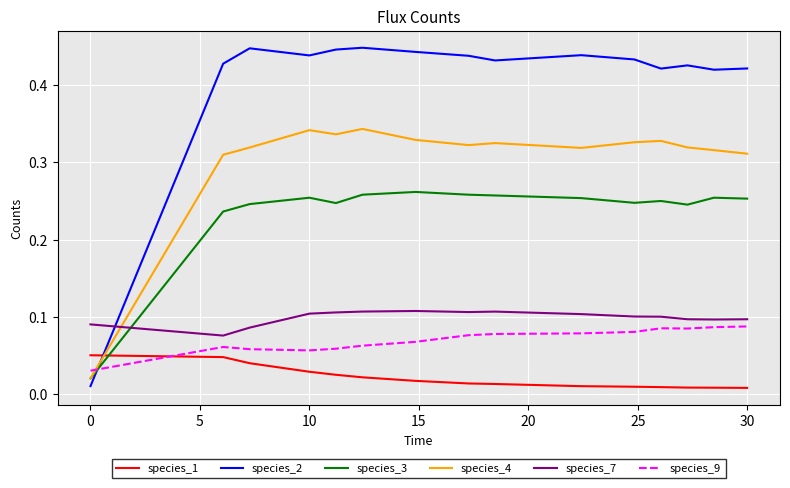

Which series has the largest range (max minus min)?

species_2